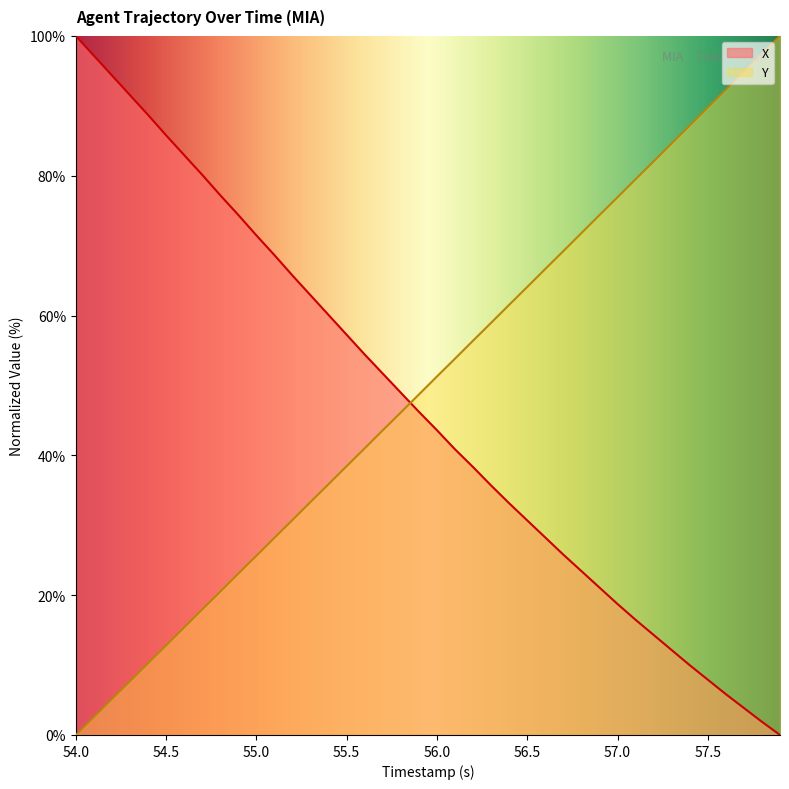

What is the difference between the maximum and minimum values in the X series?

100.0